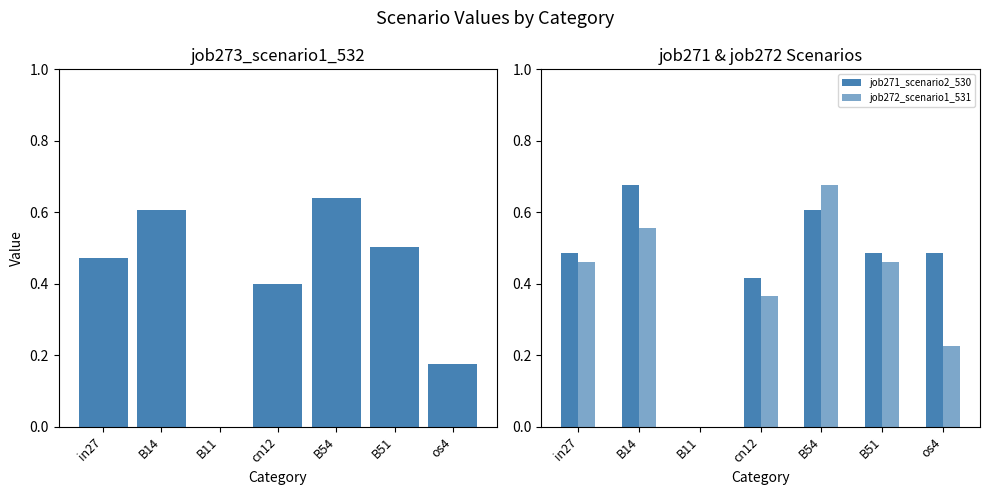

What is the difference between the maximum and second lowest values in the job271_scenario2_530 series?

0.3